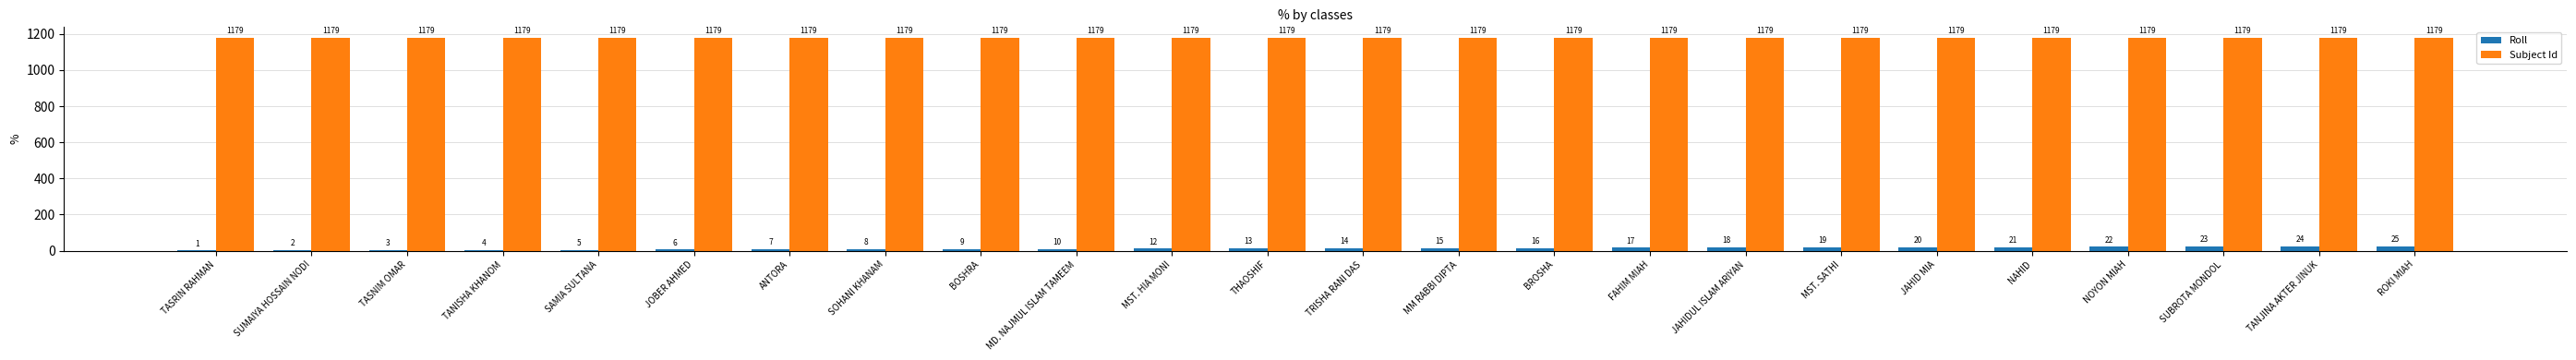

What is the highest value of the Roll series?

25